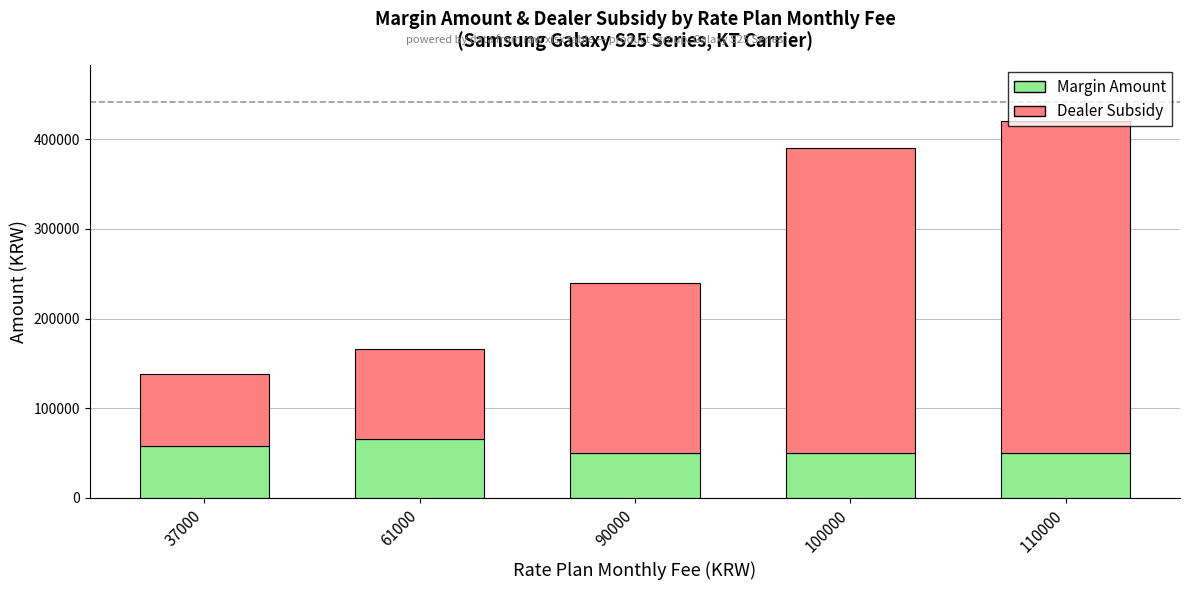

What is the average value of the Margin Amount series?

54810